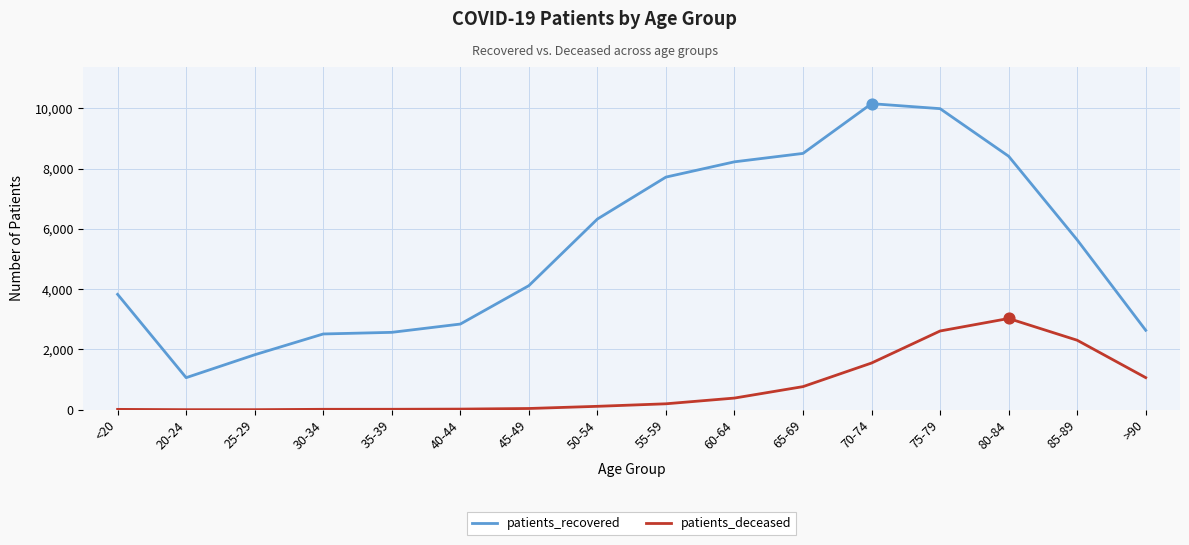

Between 60-64 and >90, which series saw the biggest shift?

patients_recovered